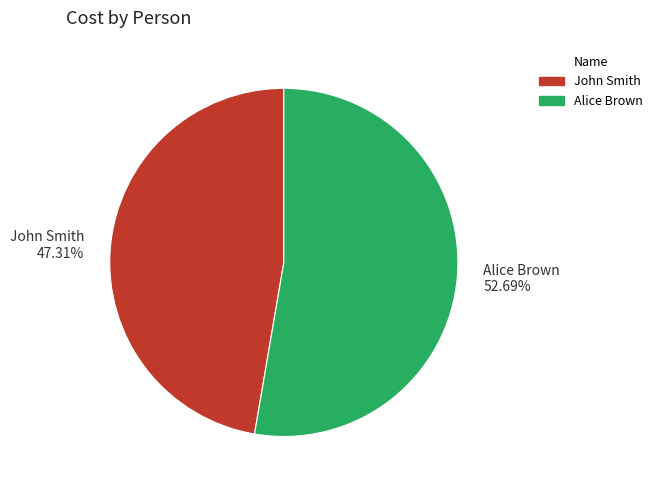

Which slice represents more than half of the pie?

Alice Brown